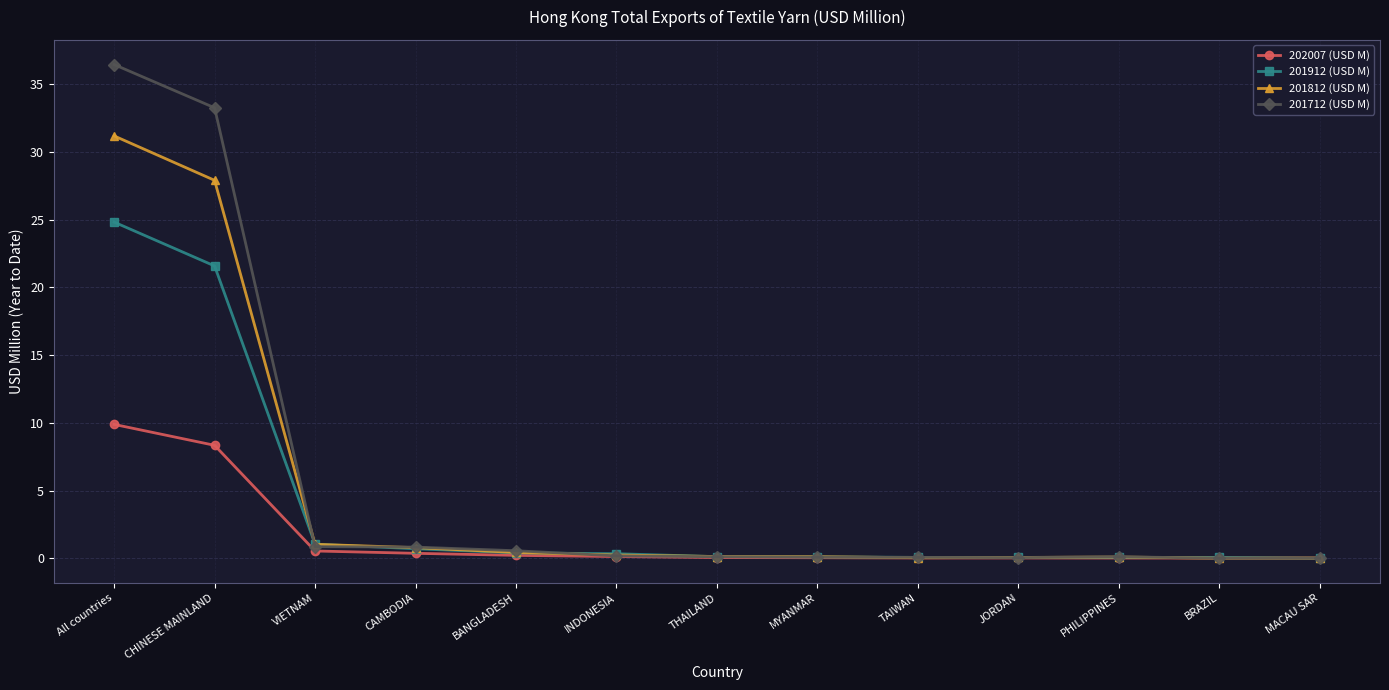

True or false: 201812 (USD M) has a value of 1.0 at VIETNAM.

True